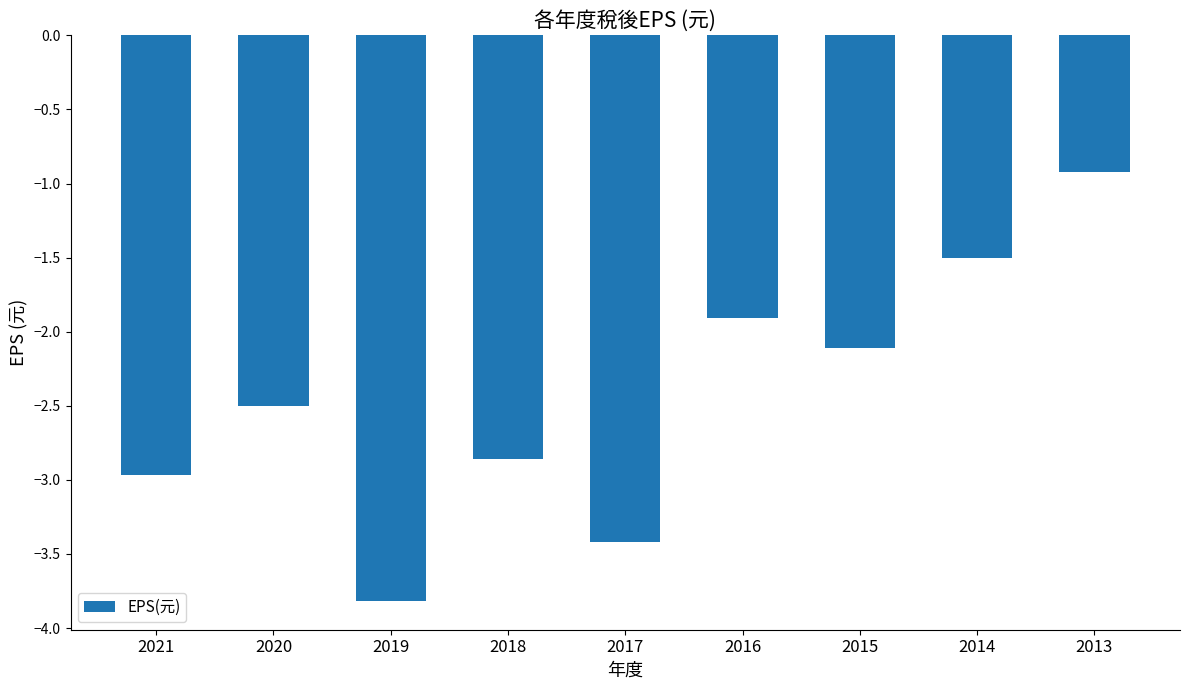

Between 2017 and 2019, which is larger?

2017